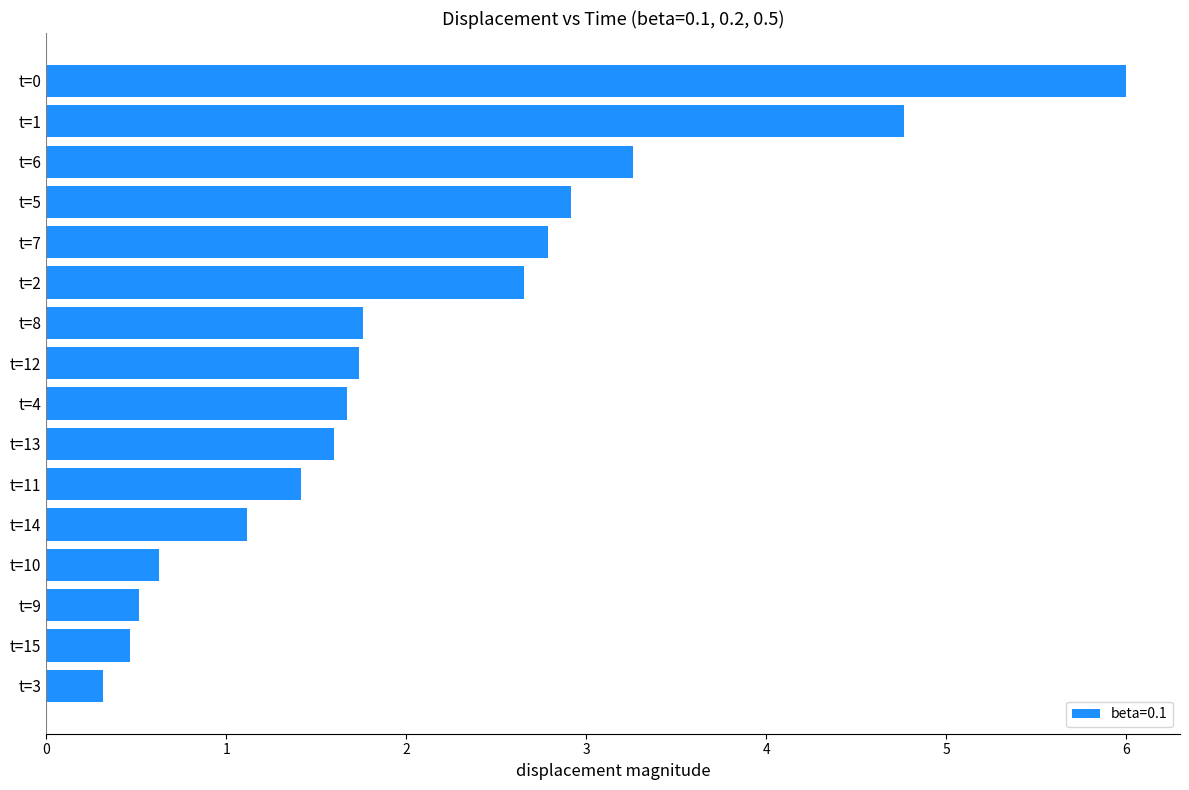

Which category has the highest value across all series?

t=0